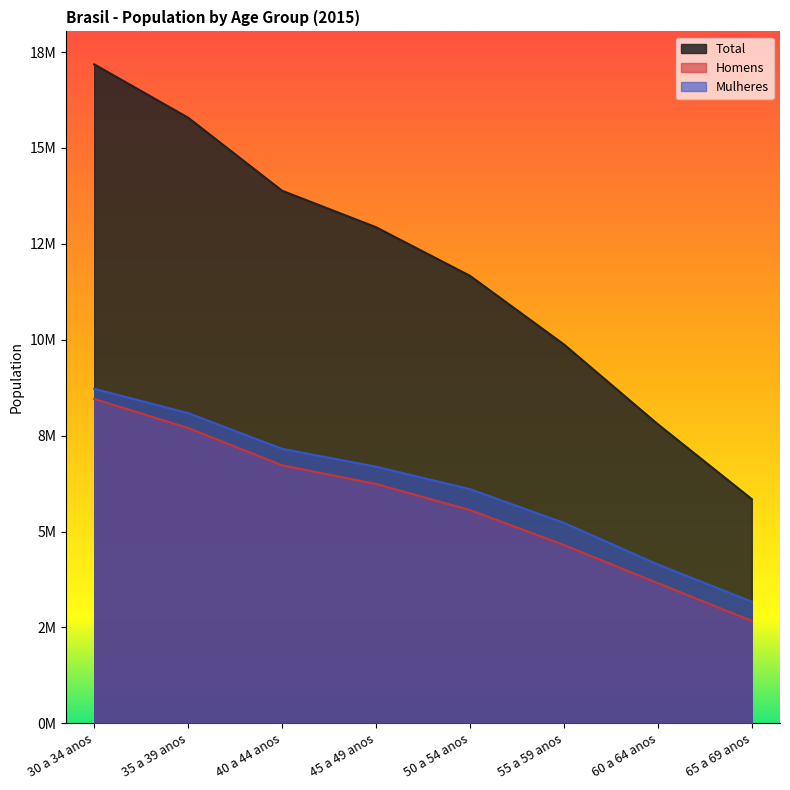

Reading right to left, list all the values displayed in this chart.

Total: 65 a 69 anos=5844703	60 a 64 anos=7797050	55 a 59 anos=9877881	50 a 54 anos=11666086	45 a 49 anos=12933598	40 a 44 anos=13884283	35 a 39 anos=15787821	30 a 34 anos=17178656
Homens: 65 a 69 anos=2672038	60 a 64 anos=3655012	55 a 59 anos=4650762	50 a 54 anos=5561009	45 a 49 anos=6241647	40 a 44 anos=6727359	35 a 39 anos=7700900	30 a 34 anos=8457008
Mulheres: 65 a 69 anos=3172665	60 a 64 anos=4142038	55 a 59 anos=5227119	50 a 54 anos=6105077	45 a 49 anos=6691951	40 a 44 anos=7156924	35 a 39 anos=8086921	30 a 34 anos=8721648